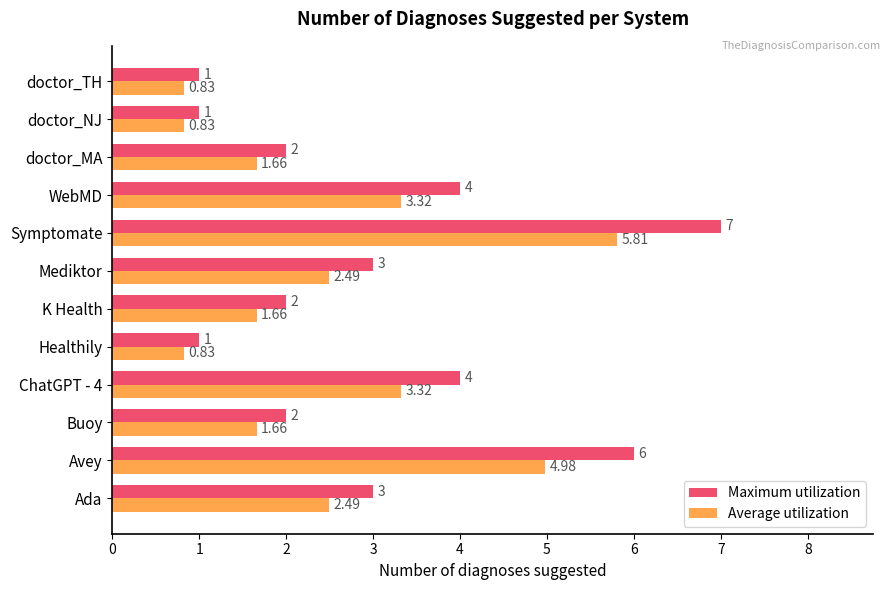

At which category does the chart reach its peak across all series?

Symptomate